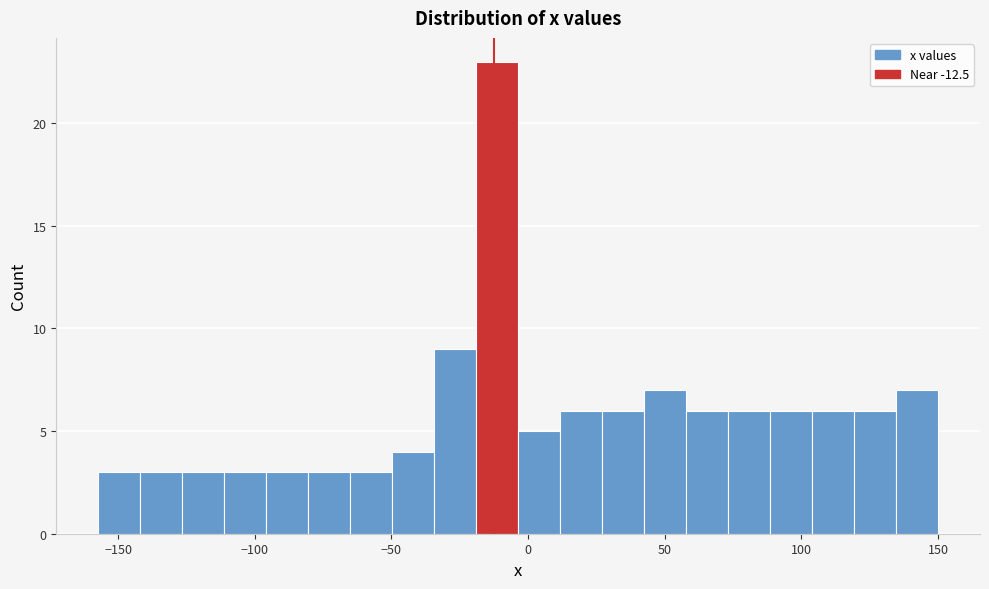

Around what value on the x-axis is the tallest bar? Give the approximate position of its centre, as read against the axis.

-10